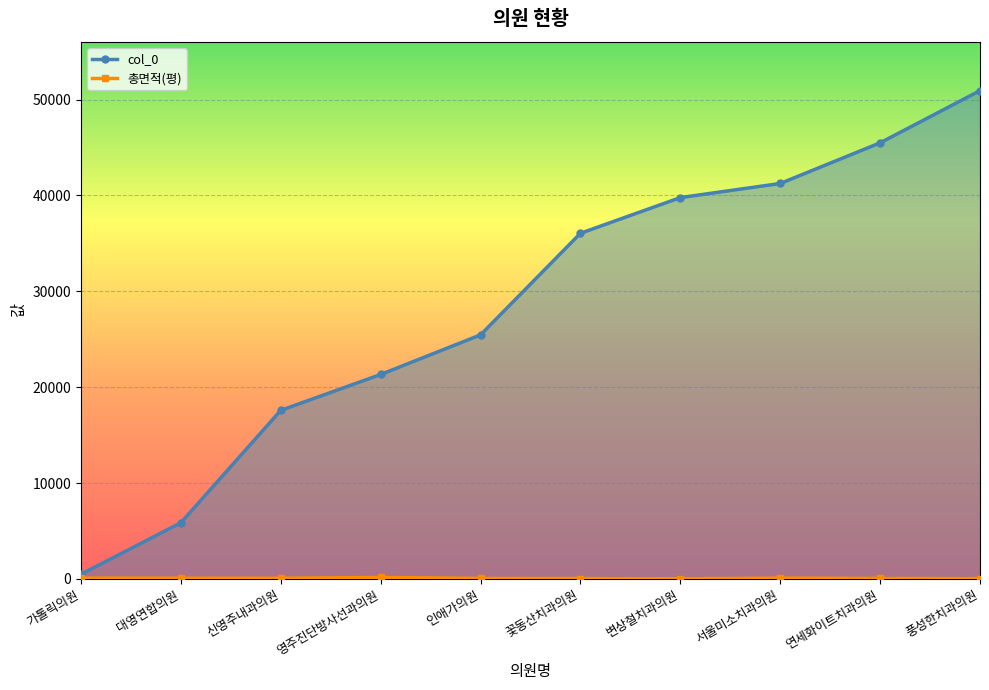

Reading left to right, transcribe all the data shown in this chart.

col_0: 493.0	5868.0	17584.0	21324.0	25455.0	36050.0	39770.0	41242.0	45482.0	50925.0
총면적(평): 84.0	74.8	69.9	155.9	58.3	41.6	25.7	84.0	55.0	31.8